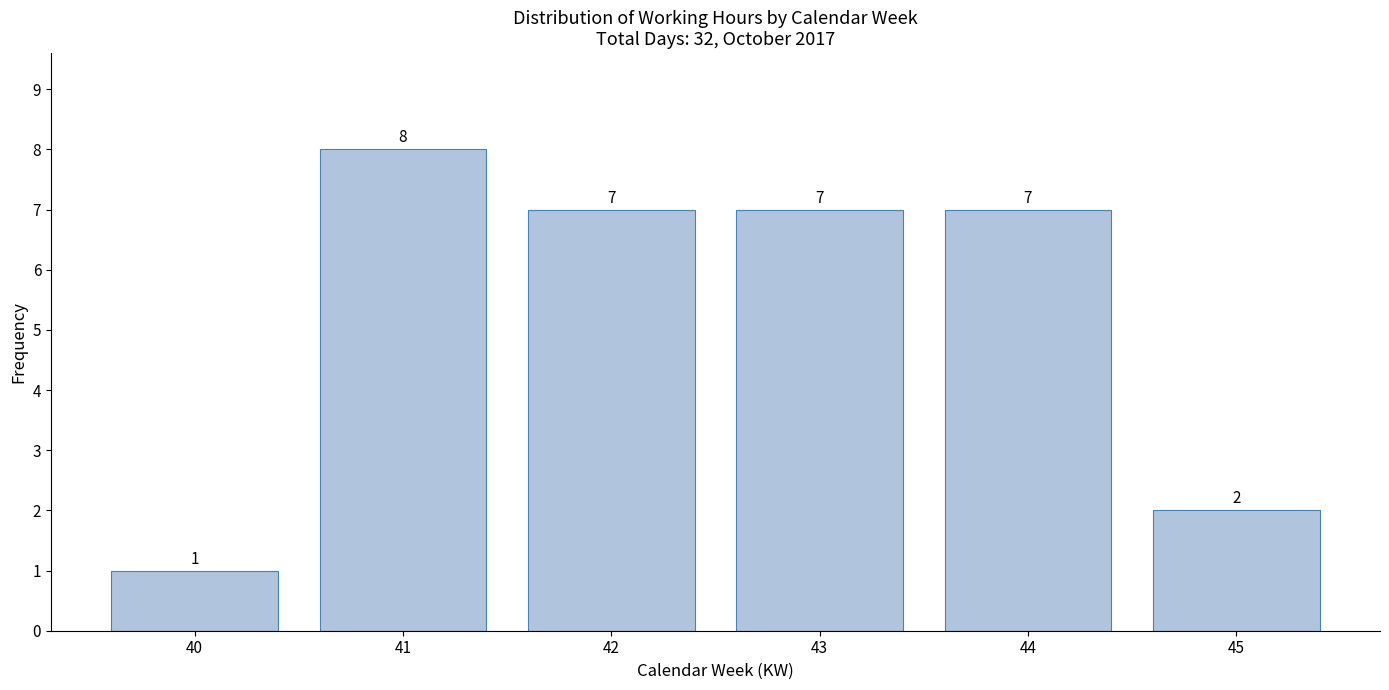

Reading left to right, what are all the values shown in this chart?

1	8	7	7	7	2